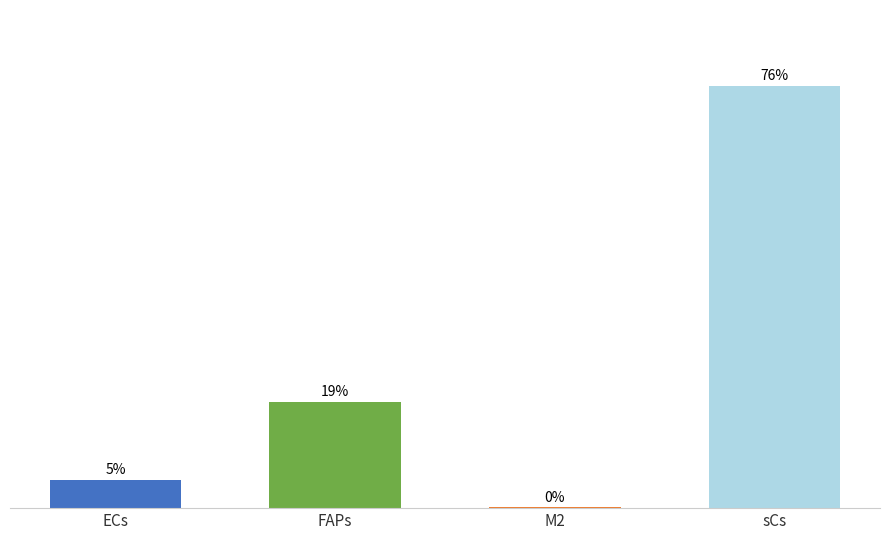

At which label is the value closest to 37?

FAPs